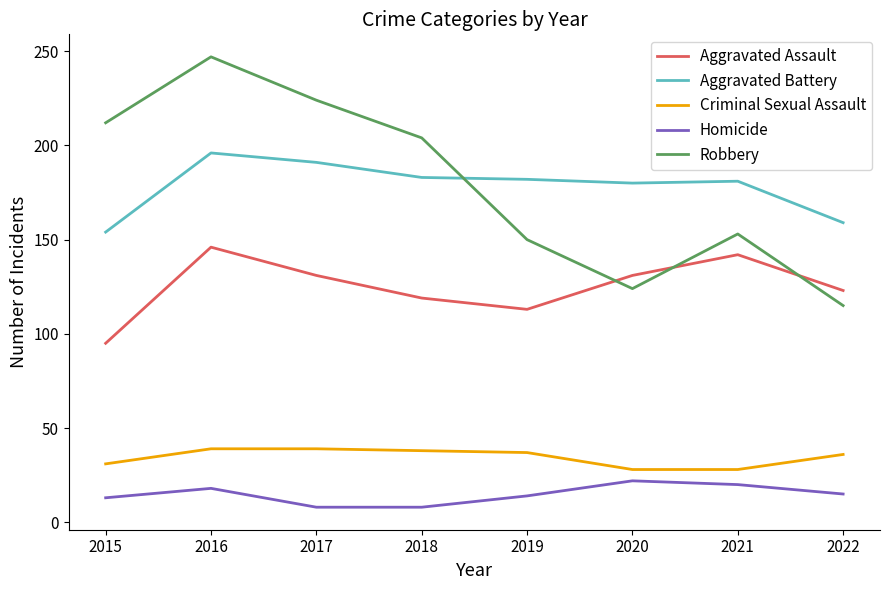

The Aggravated Assault series shows 142 at 2021. True or false?

True